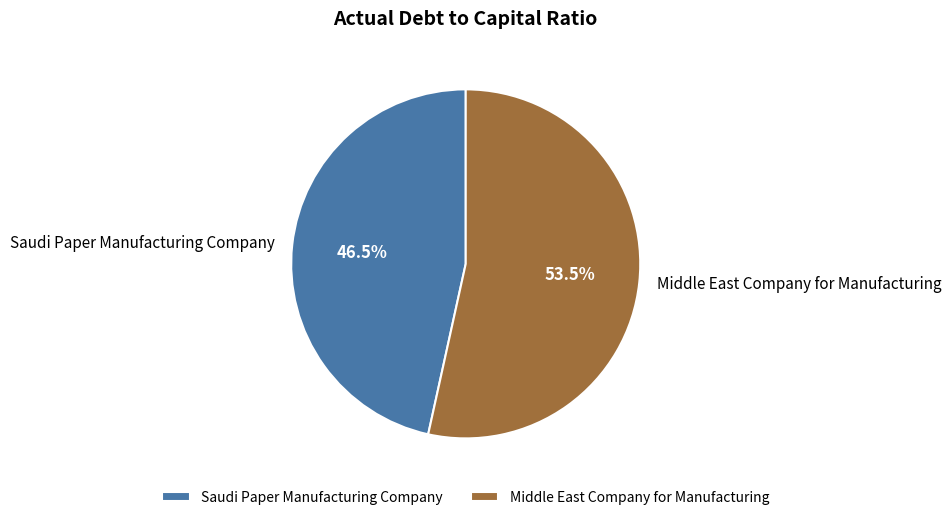

Combined, what portion of the pie is Saudi Paper Manufacturing Company and Middle East Company for Manufacturing?

100.0%